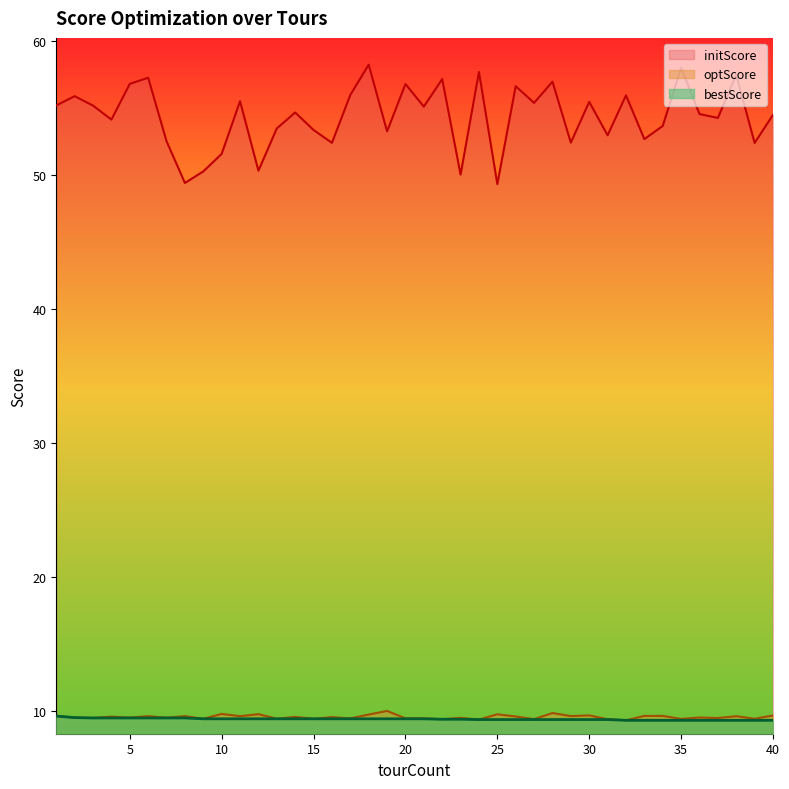

What is the total value across all series at 12?

69.6